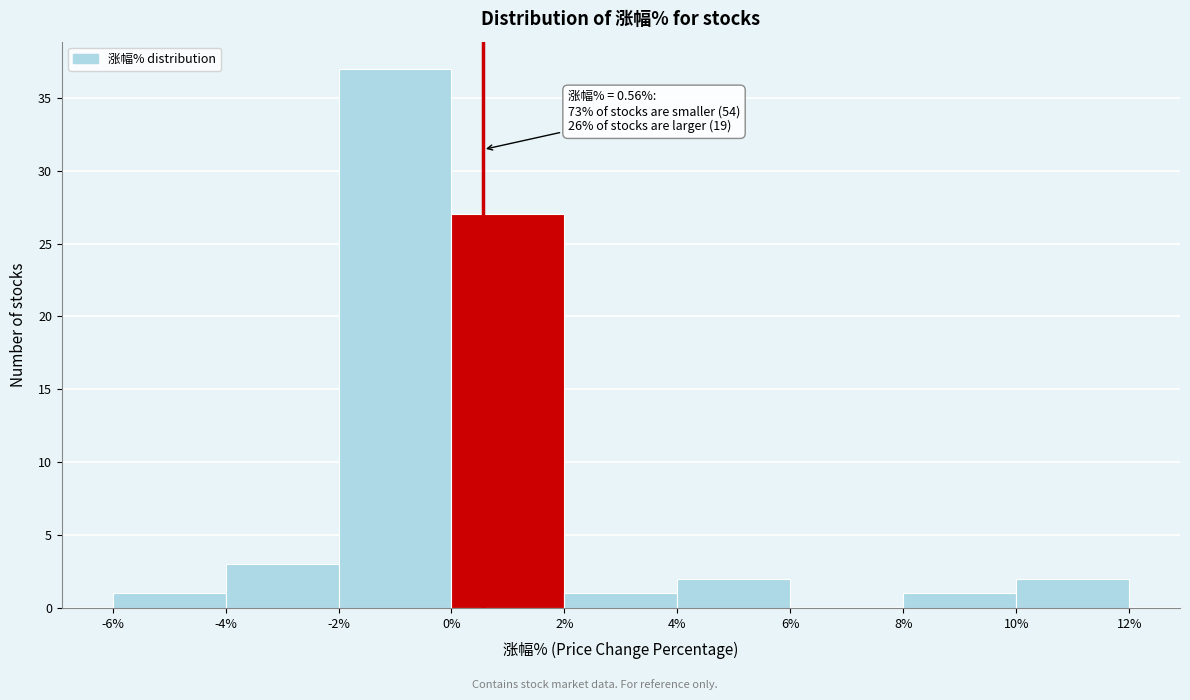

Over which range of the x-axis is the bar tallest?

-2% to 0%